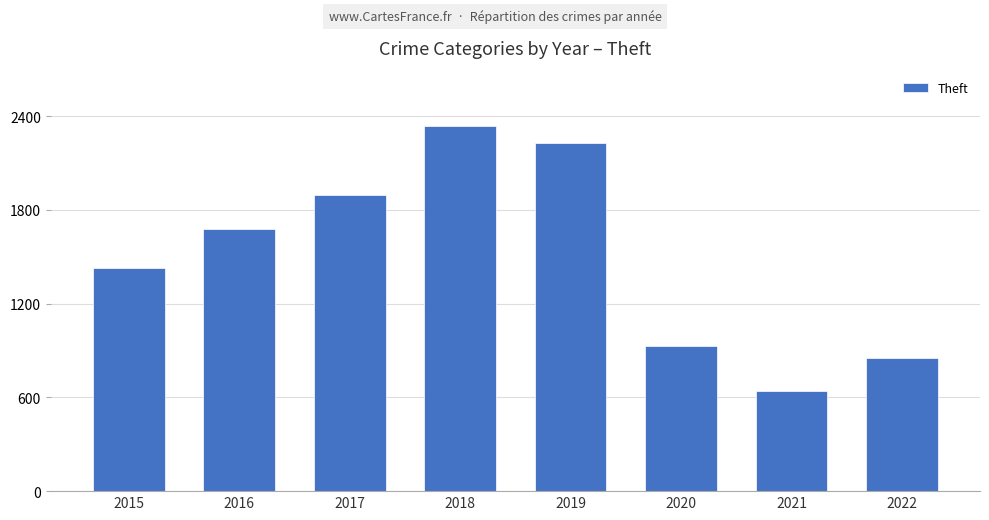

What is the greatest value displayed?

2341